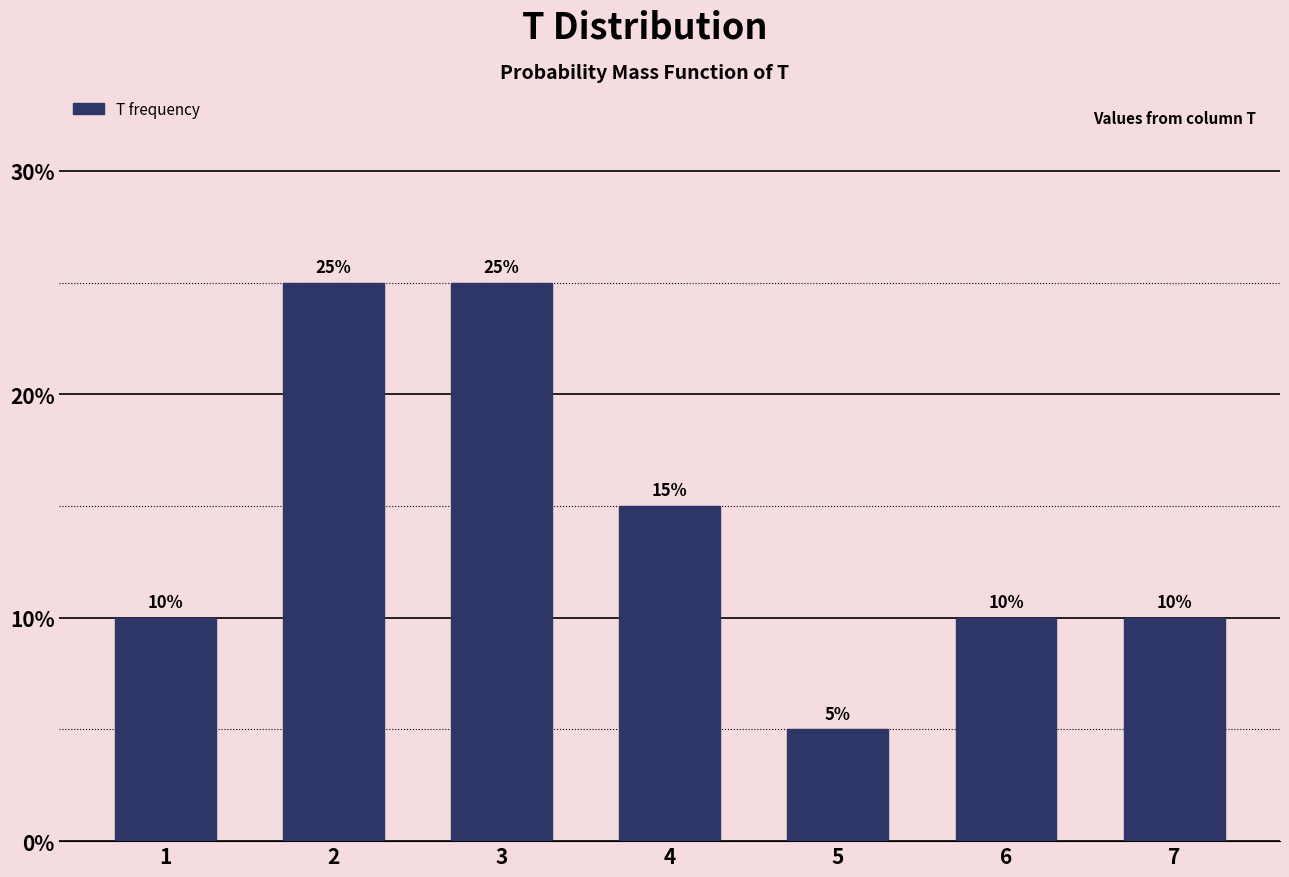

Reading left to right, list all the values displayed in this chart.

1=10	2=25	3=25	4=15	5=5	6=10	7=10